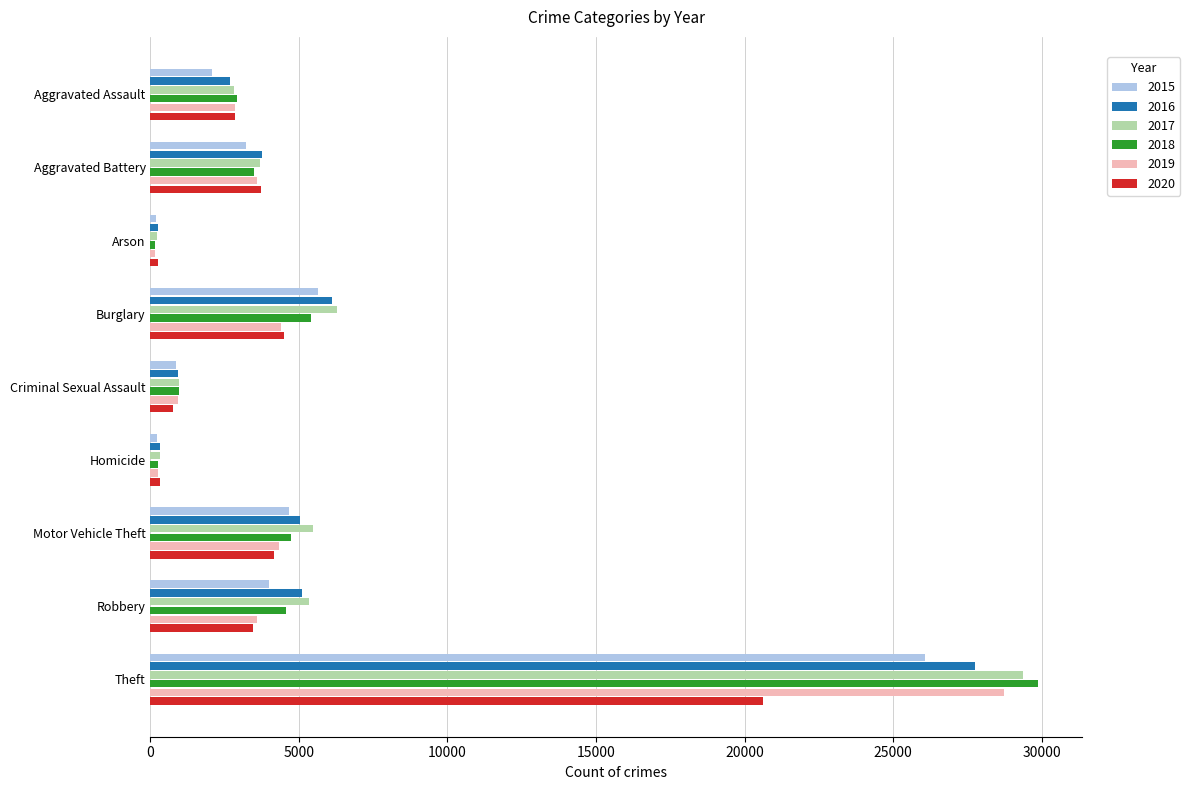

Is the value of 2019 at Theft greater than the value of 2018 at Aggravated Assault?

Yes